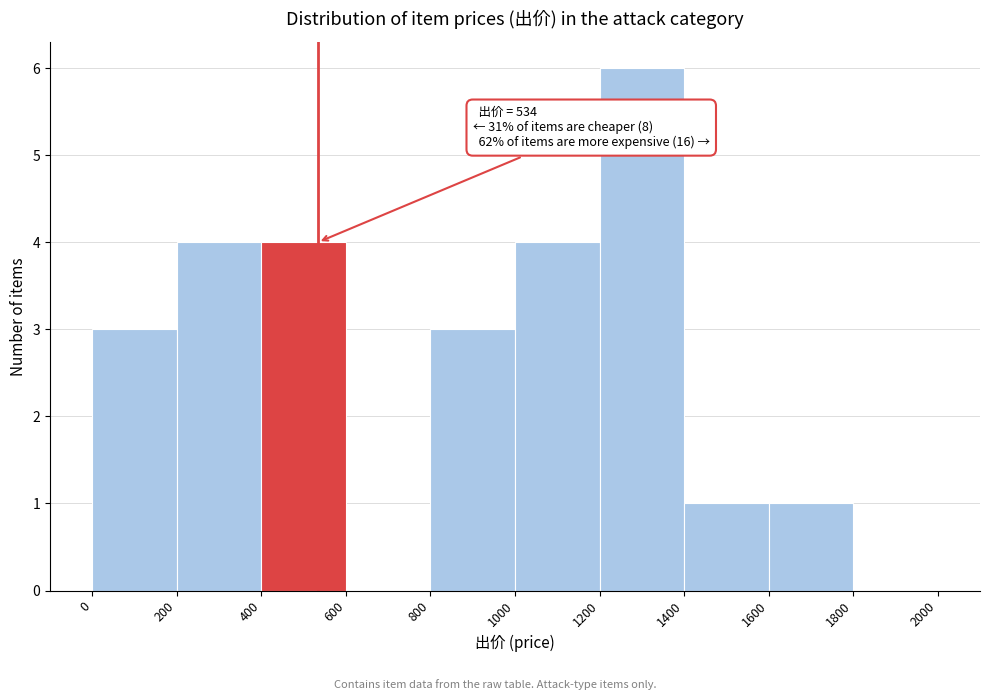

Which range on the x-axis has the tallest bar?

1200 to 1400